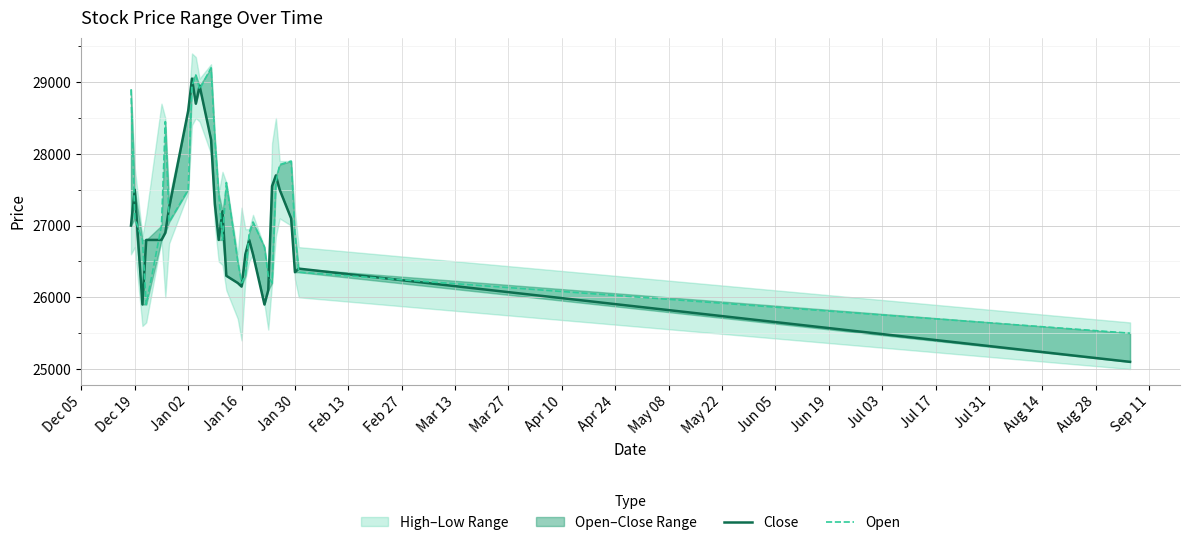

Rank the series by their maximum value, from highest to lowest.

Open, Close